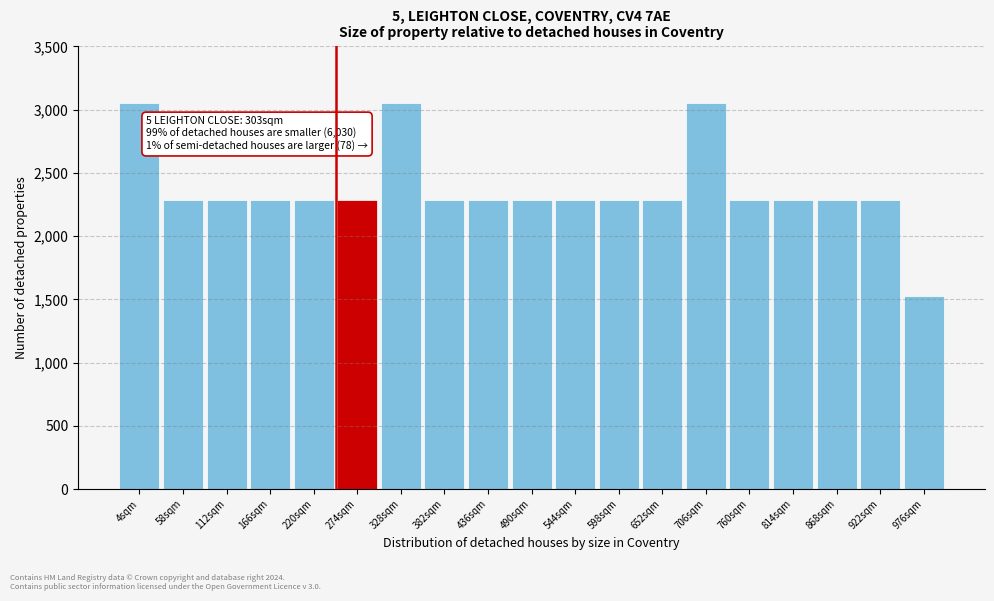

Reading left to right, what are all the values shown in this chart?

4sqm=3050.0	58sqm=2287.5	112sqm=2287.5	166sqm=2287.5	220sqm=2287.5	274sqm=2287.5	328sqm=3050.0	382sqm=2287.5	436sqm=2287.5	490sqm=2287.5	544sqm=2287.5	598sqm=2287.5	652sqm=2287.5	706sqm=3050.0	760sqm=2287.5	814sqm=2287.5	868sqm=2287.5	922sqm=2287.5	976sqm=1525.0